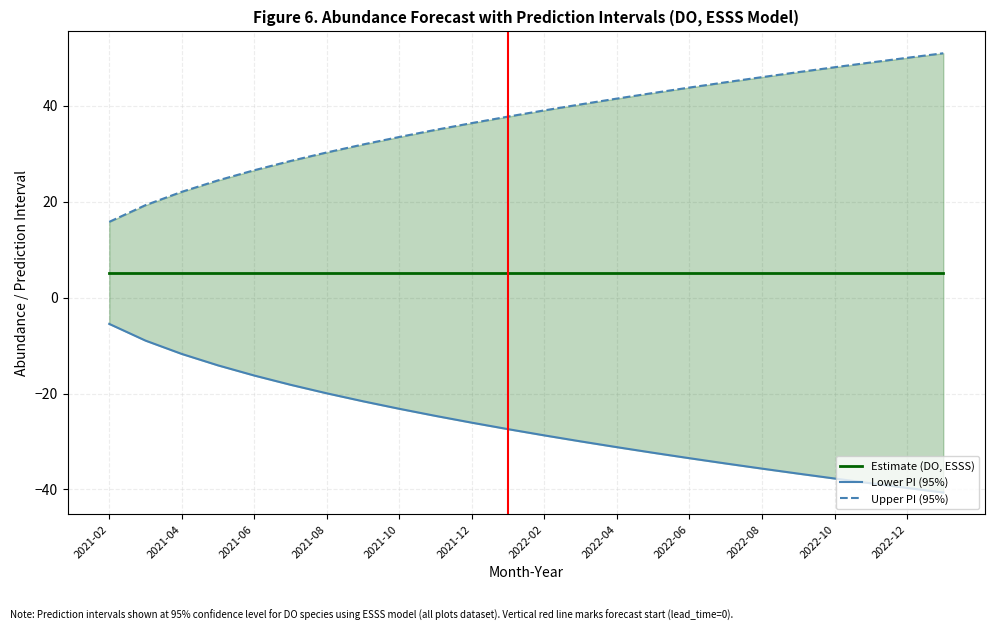

At how many categories does at least one series exceed 29?

18